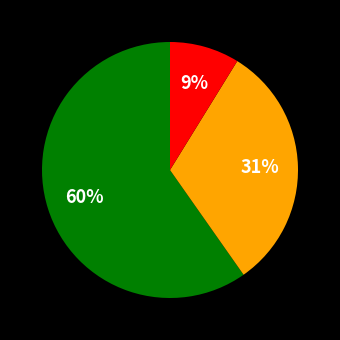

Does any single category account for the majority?

Yes